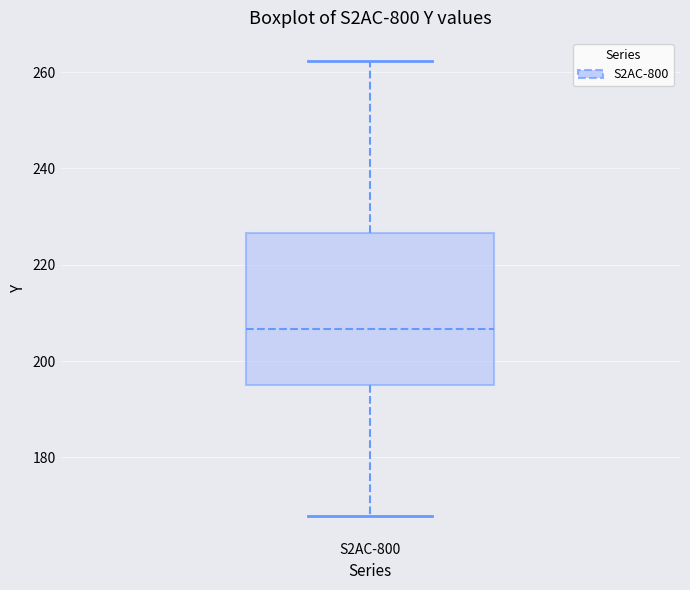

Read this box plot against the y-axis: the position of the median line, the range covered by the box, and the ends of both whiskers. The values are not printed on the chart, so give them approximately, as read against the axis.

median 206, box 194 to 226, whiskers 168 to 262